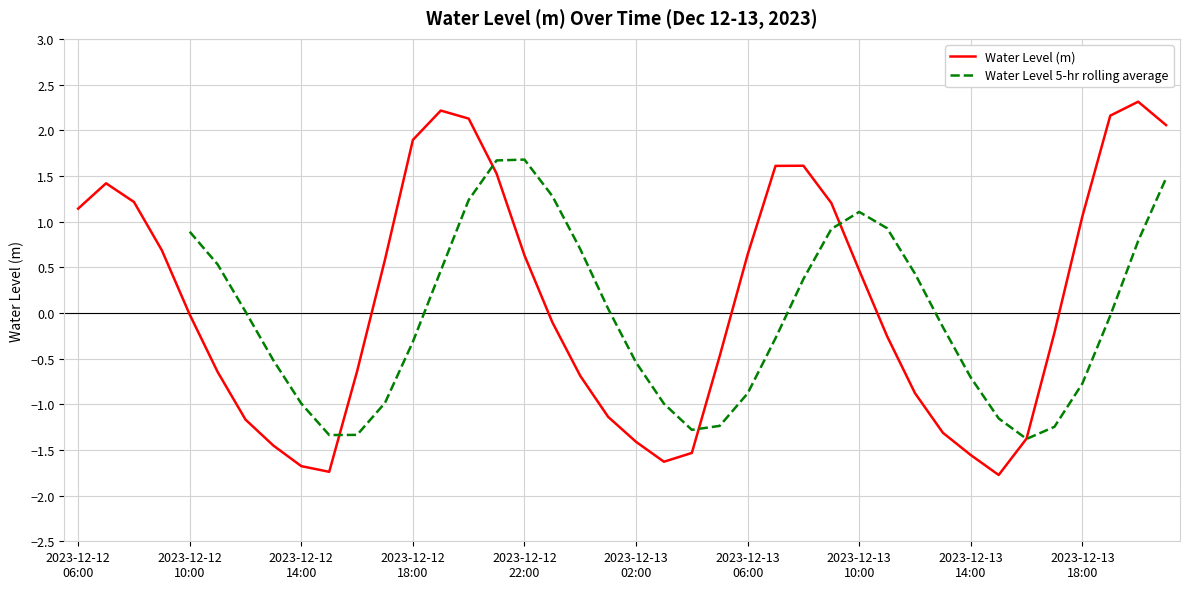

At which label does the data first exceed 0?

2023-12-12 06:00